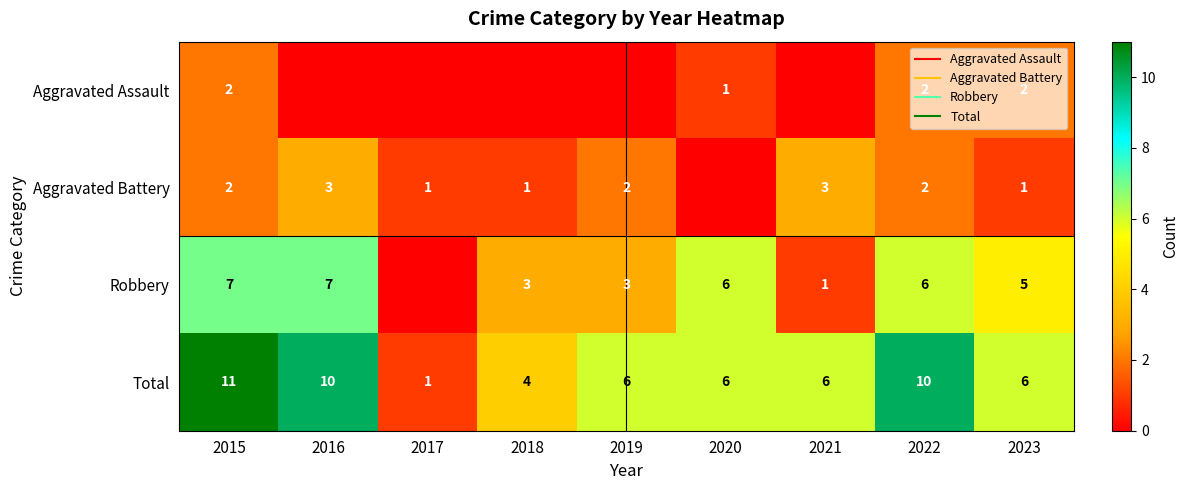

What is the difference between the maximum and minimum values in the Aggravated Assault series?

2